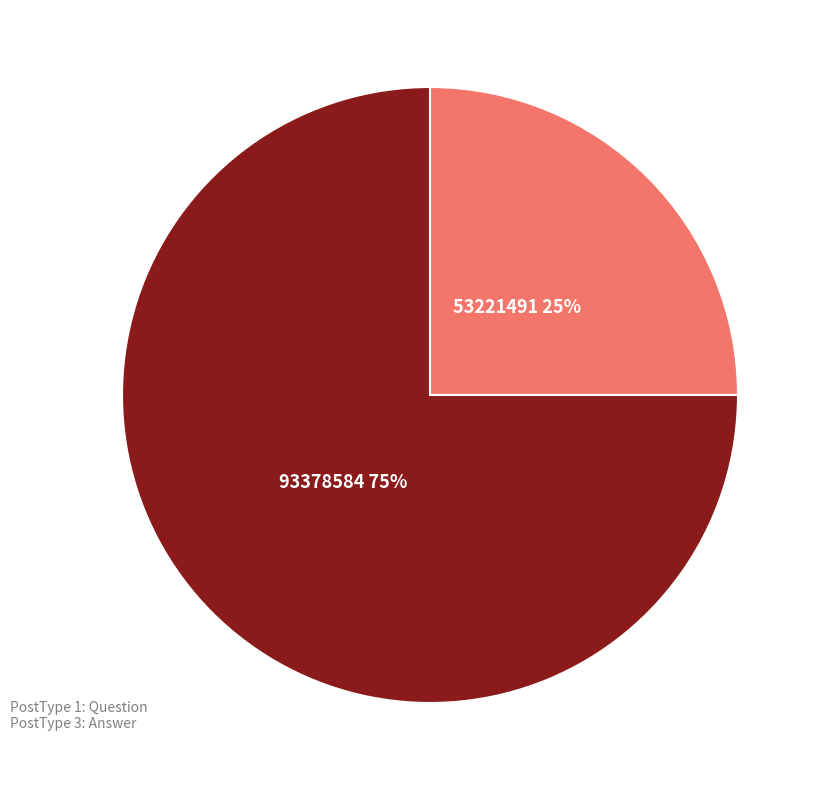

Is there a majority slice in this chart?

Yes